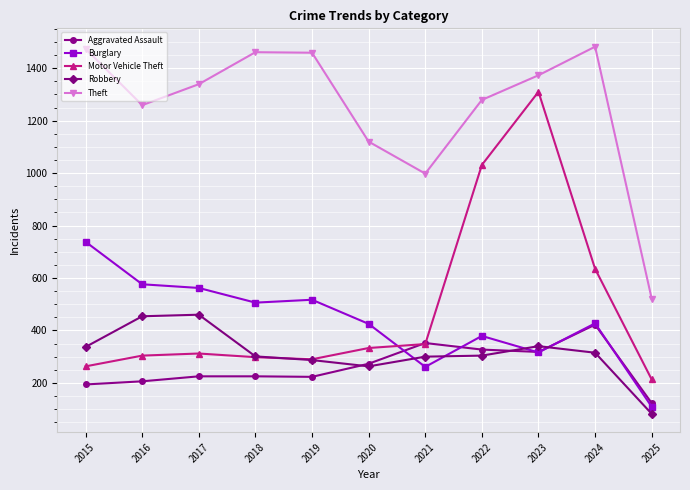

At how many categories does at least one series exceed 729?

10